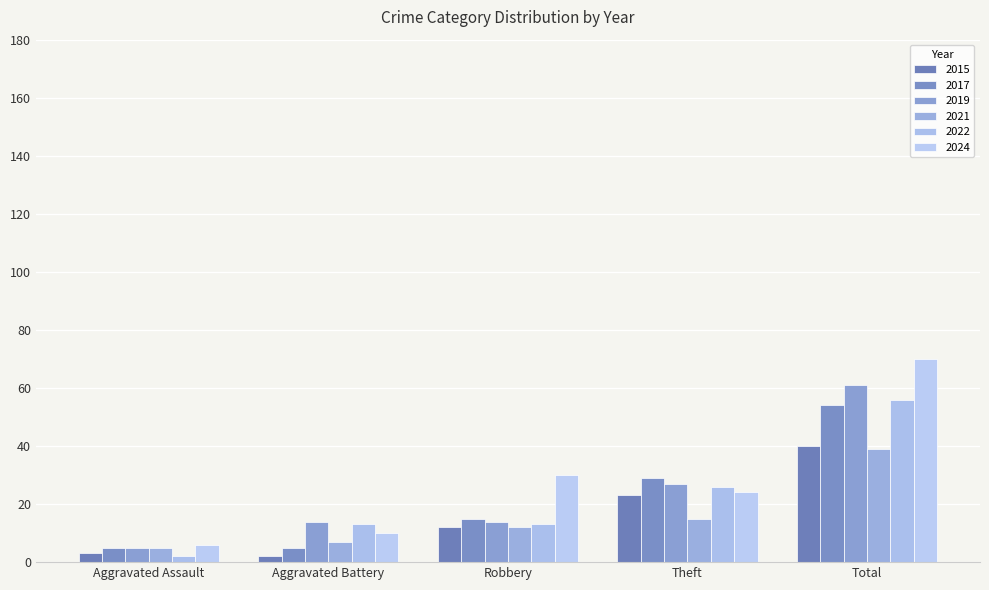

Count the number of categories in the chart.

5